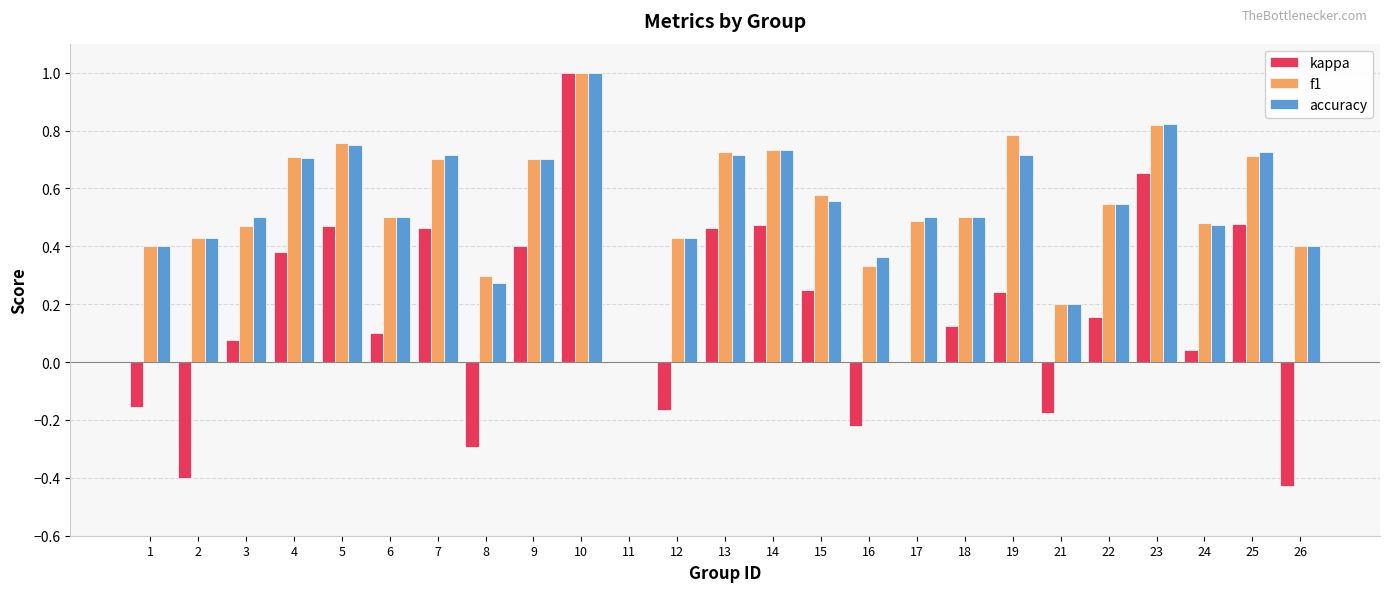

The f1 series shows 1.5 at 23. True or false?

False